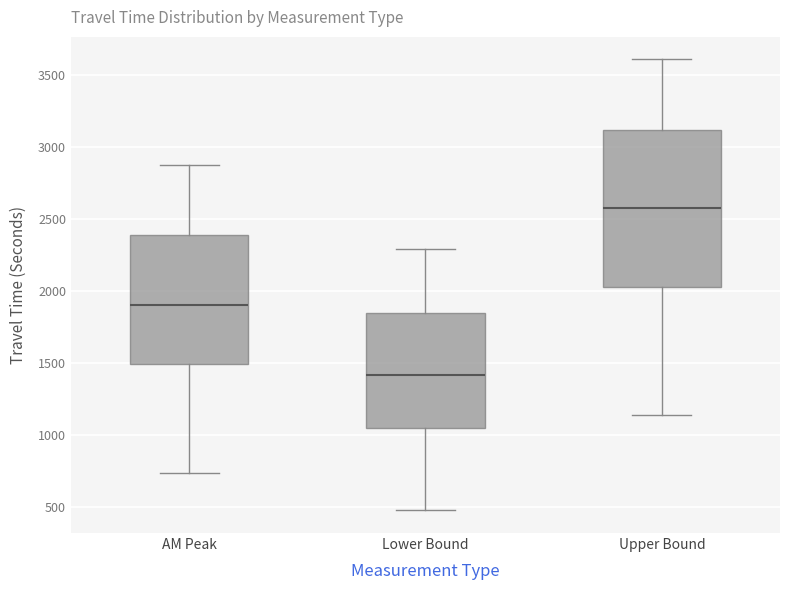

Reading left to right, transcribe this box plot: for each box, give where its median line is, the range the box spans, and where its two whiskers end, as read against the y-axis. The values are not printed on the chart, so give them approximately, as read against the axis.

AM Peak: median 1900, box 1500 to 2400, whiskers 750 to 2900
Lower Bound: median 1400, box 1050 to 1850, whiskers 500 to 2300
Upper Bound: median 2550, box 2050 to 3100, whiskers 1150 to 3600